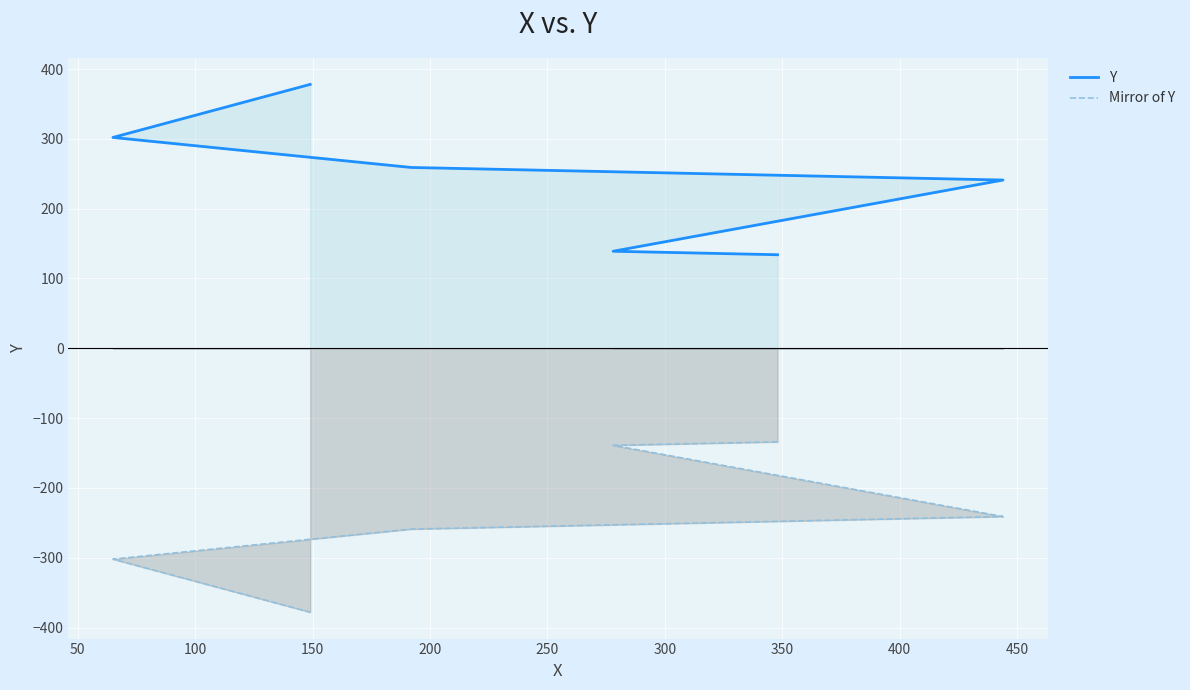

True or false: Y and Mirror of Y intersect in this chart.

False